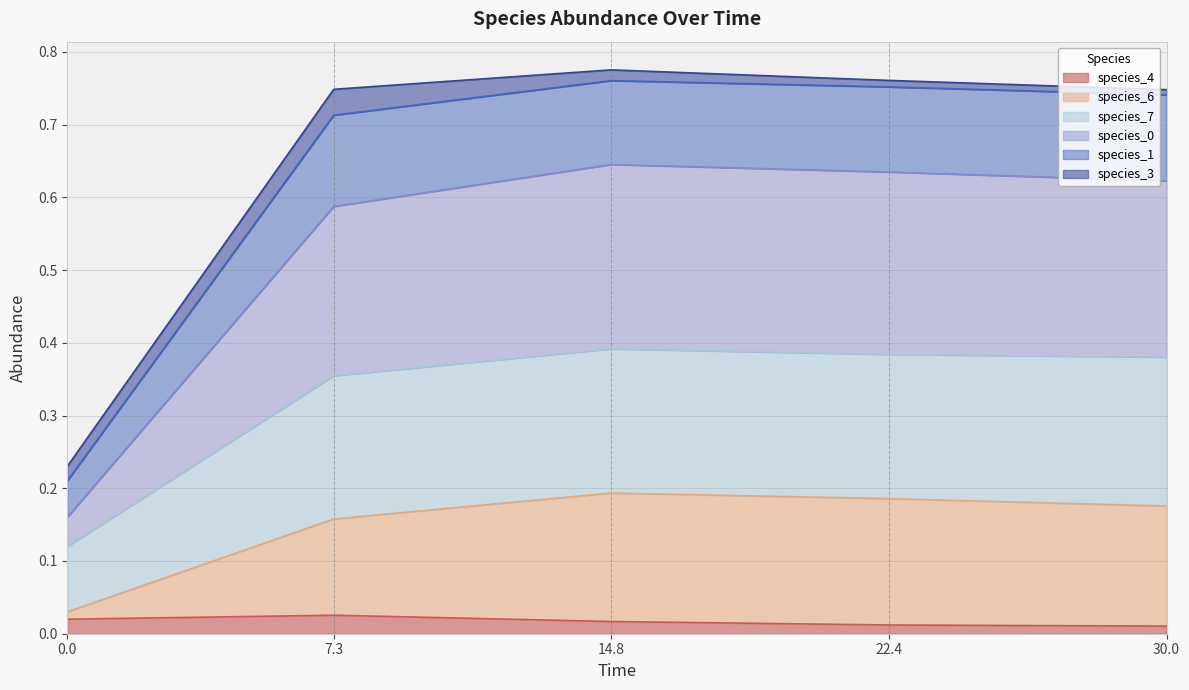

What is the lowest value of the species_1 series?

0.2